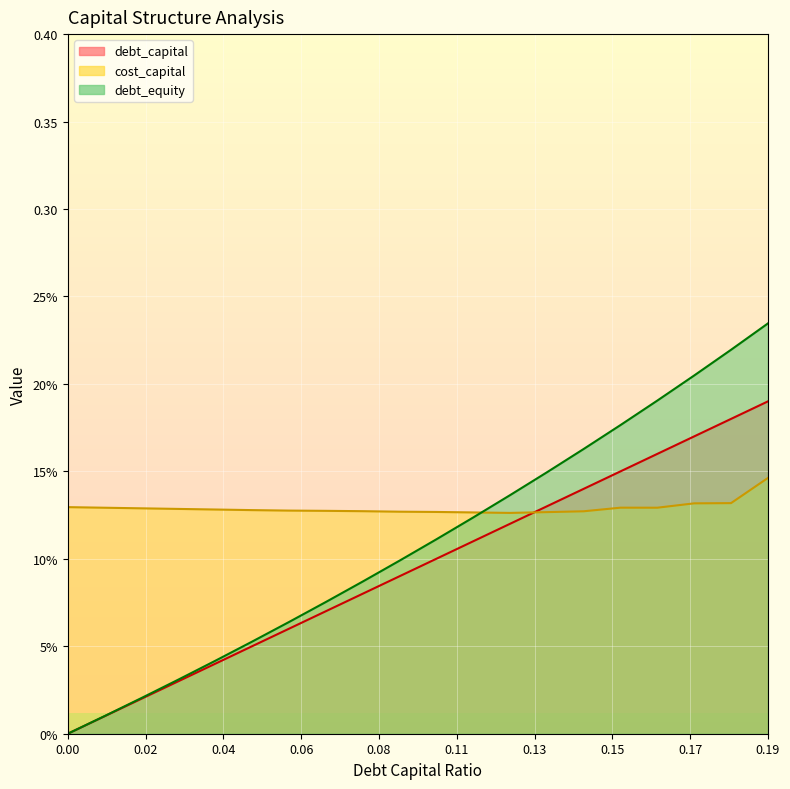

What is the difference between the maximum and minimum values in the debt_equity series?

0.2